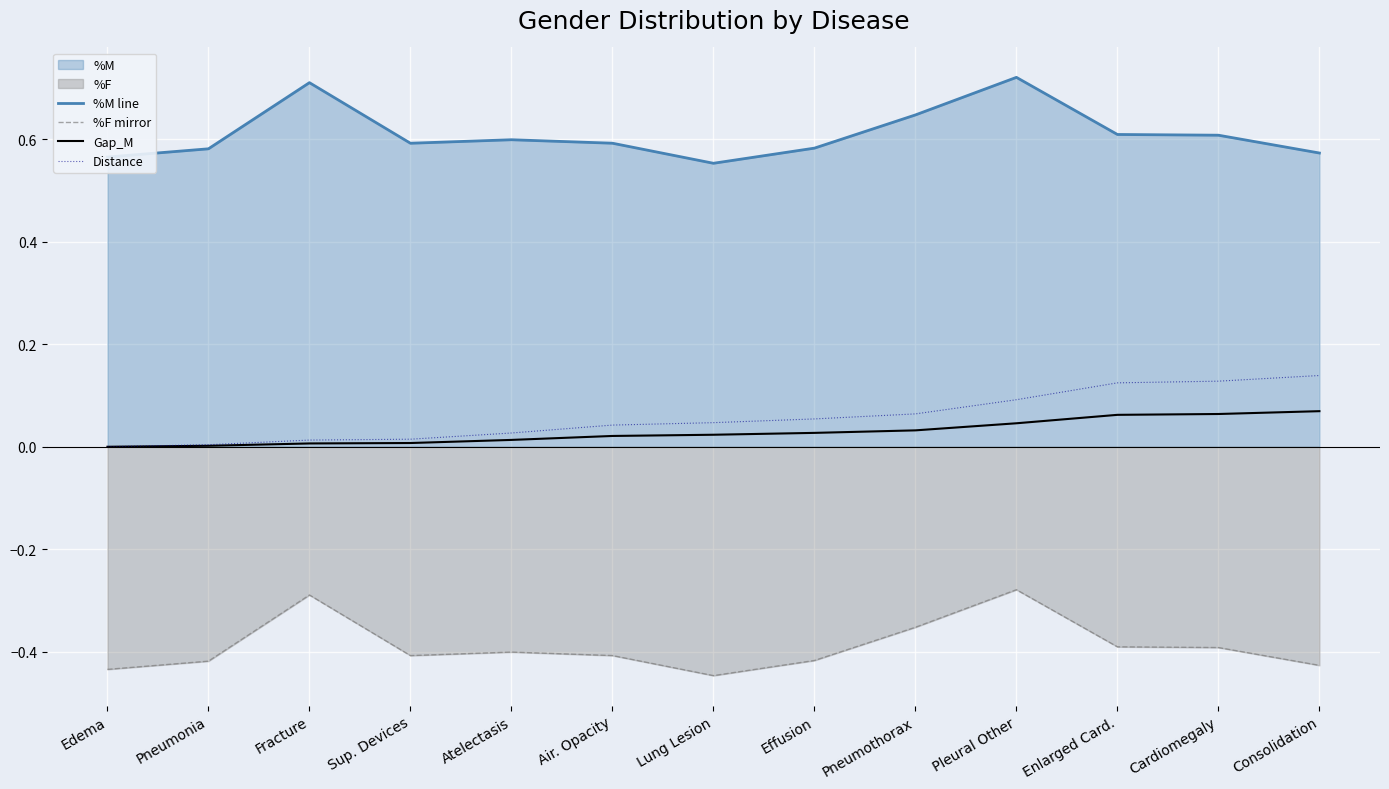

True or false: Distance and %F mirror cross at least once.

False